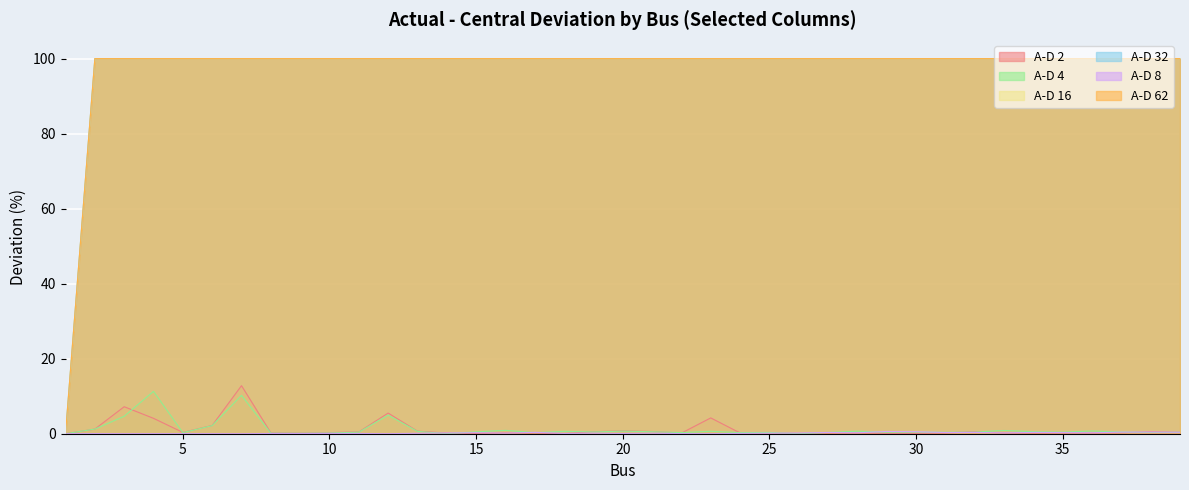

What is the sum of all A-D 4 values?

48.3